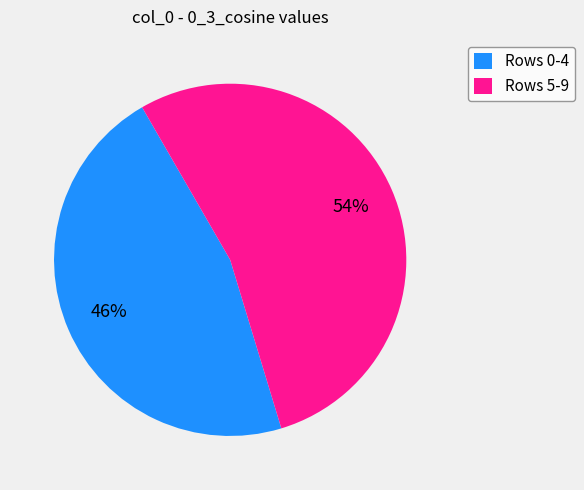

Which category has the smallest portion of the pie?

Rows 0-4